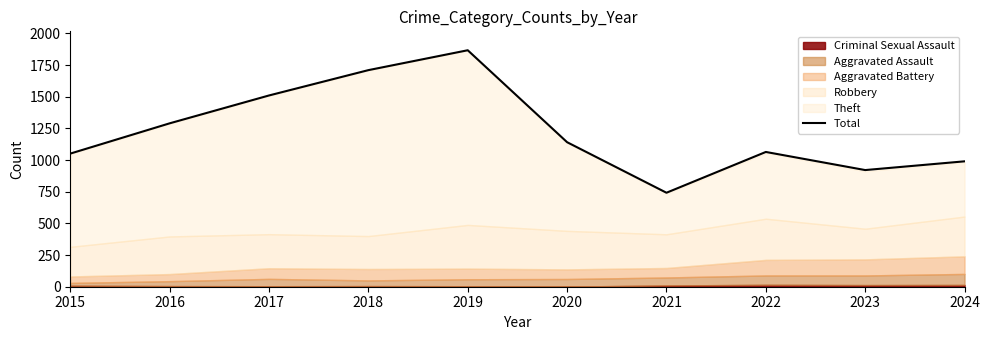

The chart shows a value of 742 at 2021. True or false?

True